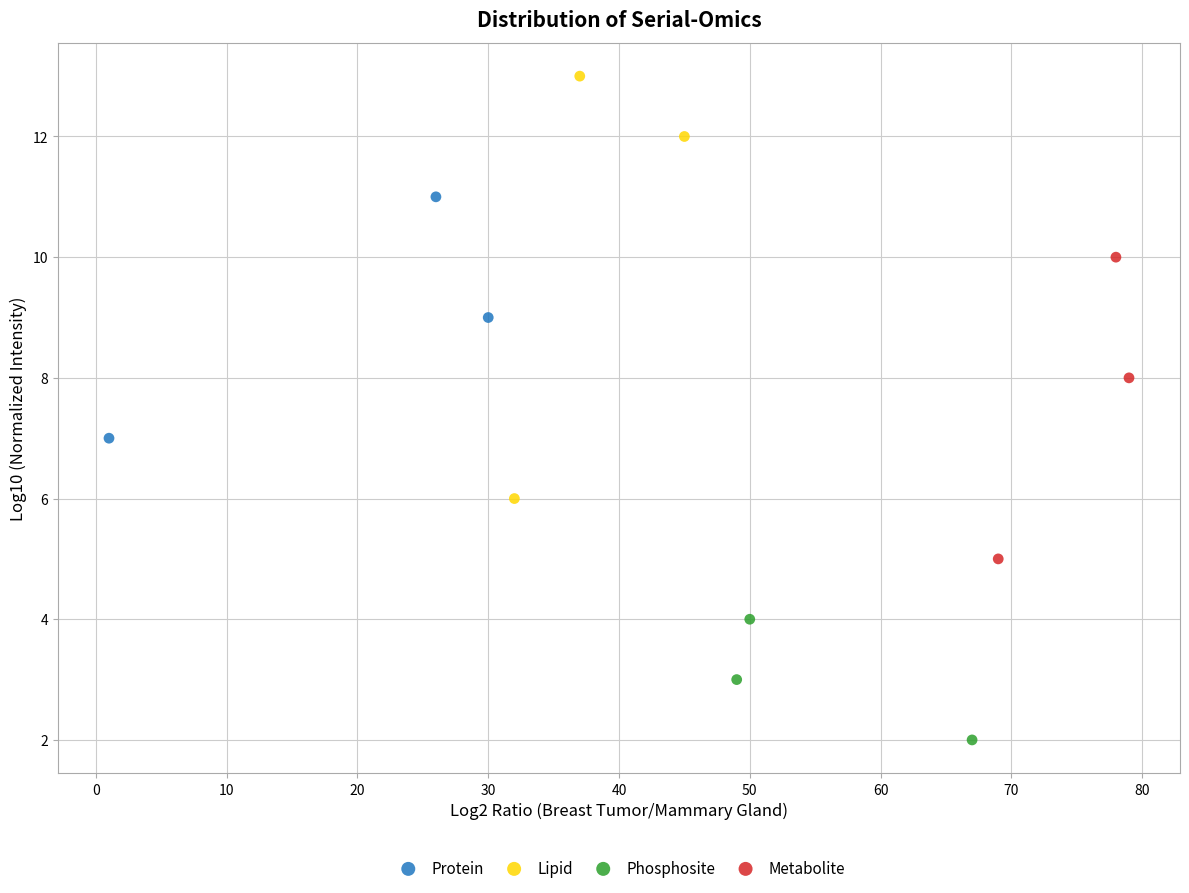

Which series has the widest spread of Y values?

Lipid